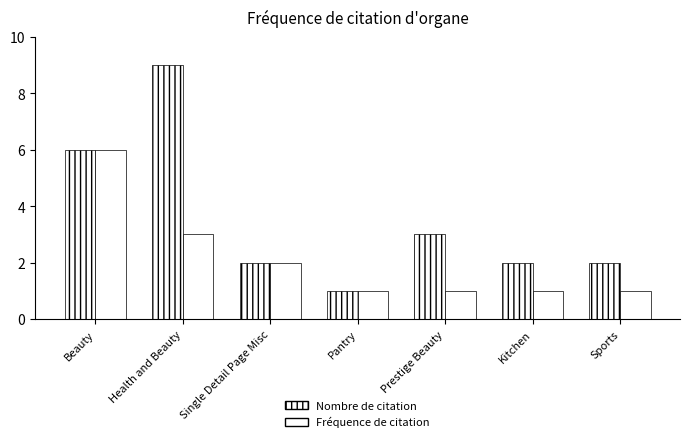

Is it true that Nombre de citation equals 4 at Beauty?

False